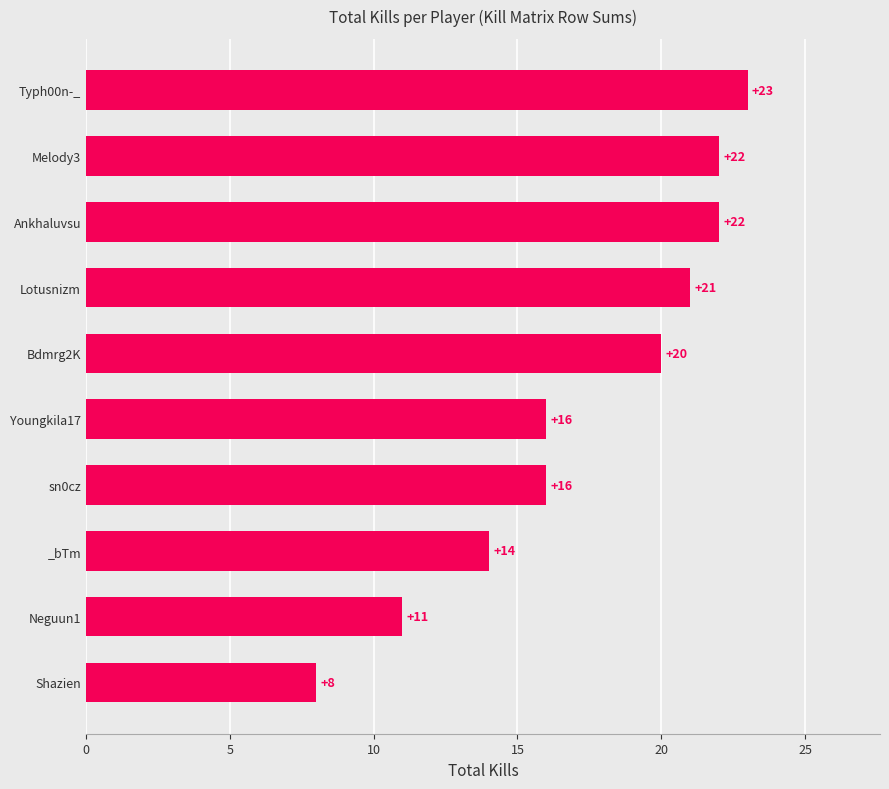

What is the average value?

17